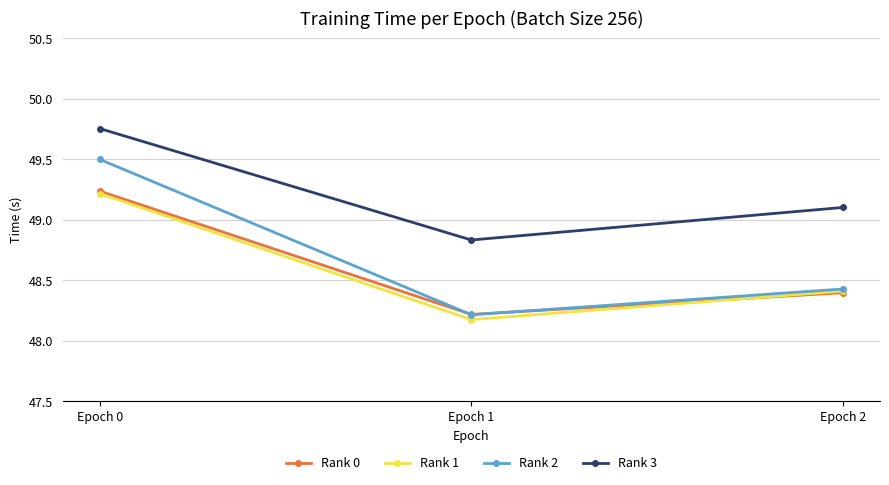

What is the sum of all Rank 2 values?

146.1